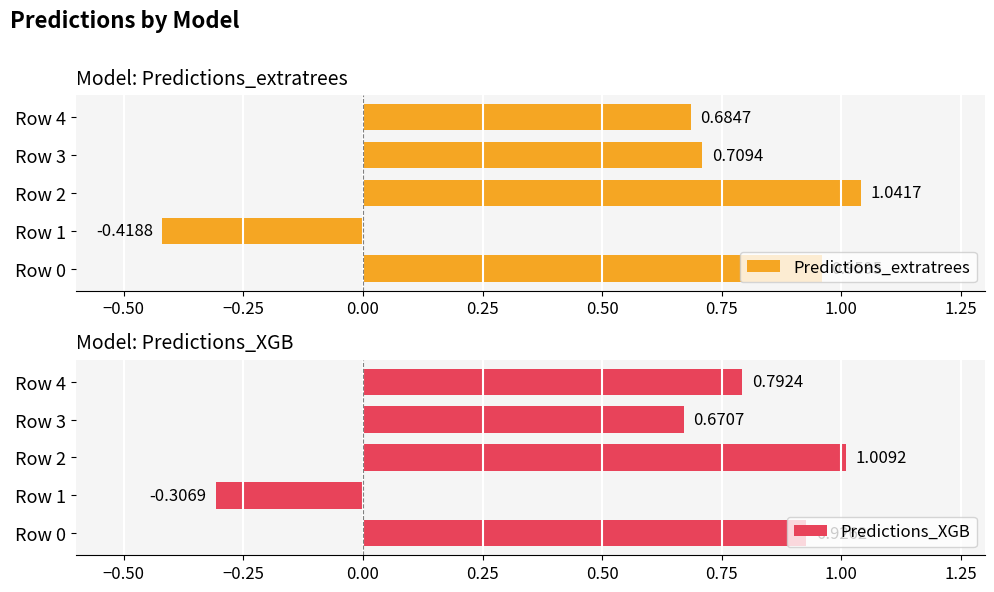

What are all the series names shown in the legend?

Predictions_extratrees, Predictions_XGB